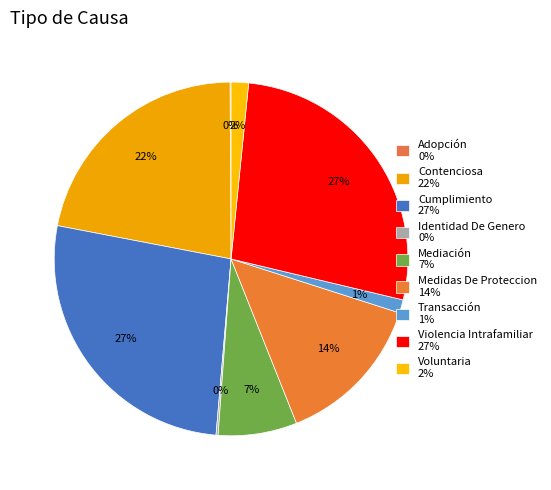

To the nearest percent, what portion does Cumplimiento represent?

27%